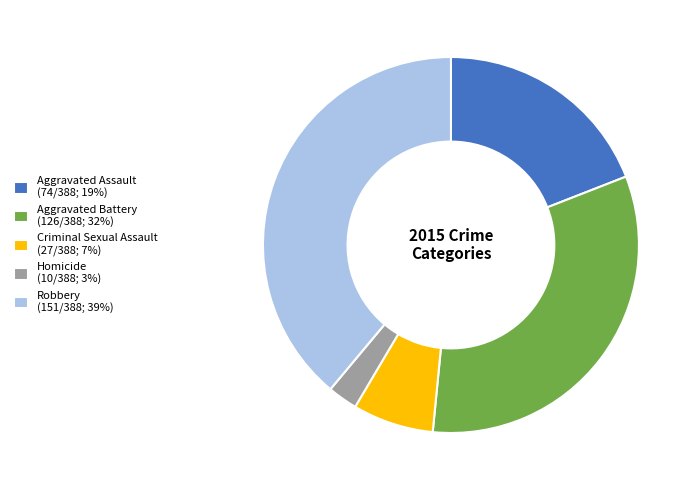

Does Criminal Sexual Assault account for over 50% of the chart?

No